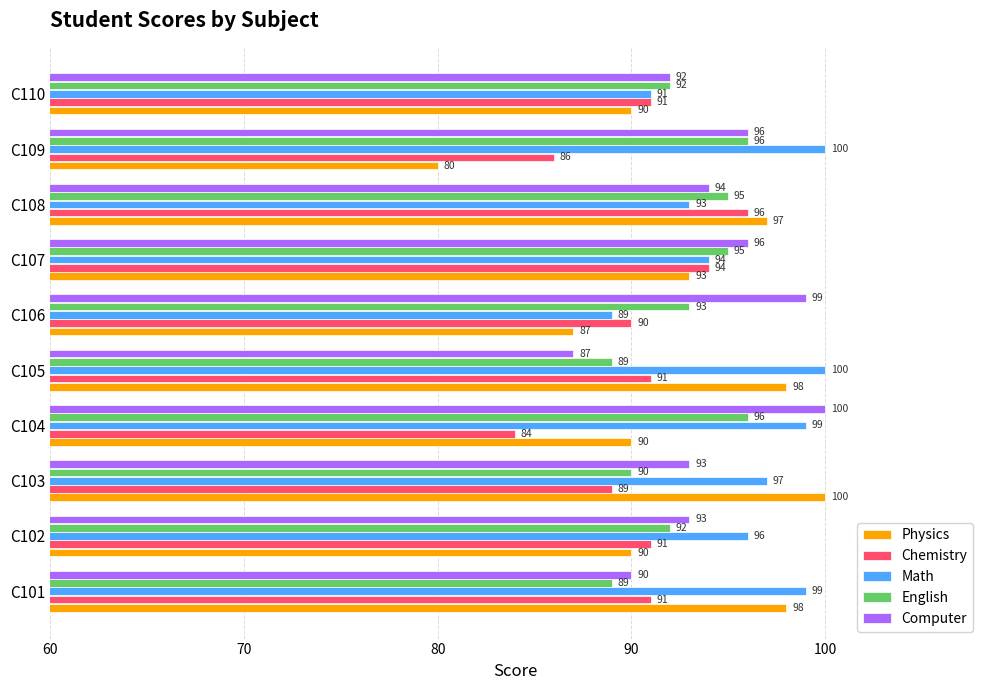

What is the sum of all Chemistry values?

903